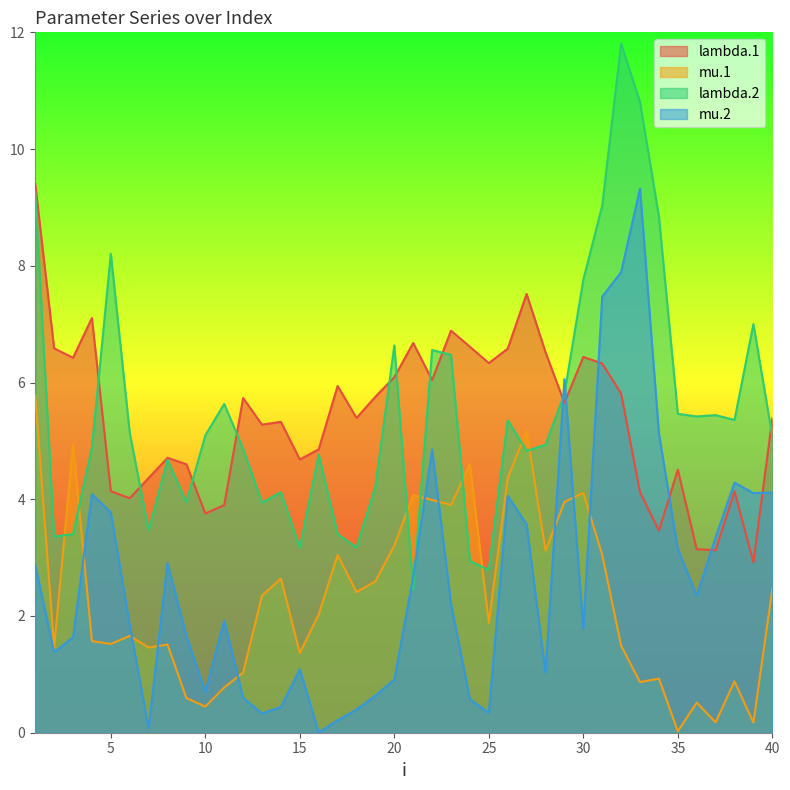

Between 16 and 21, which series saw the biggest shift?

mu.2